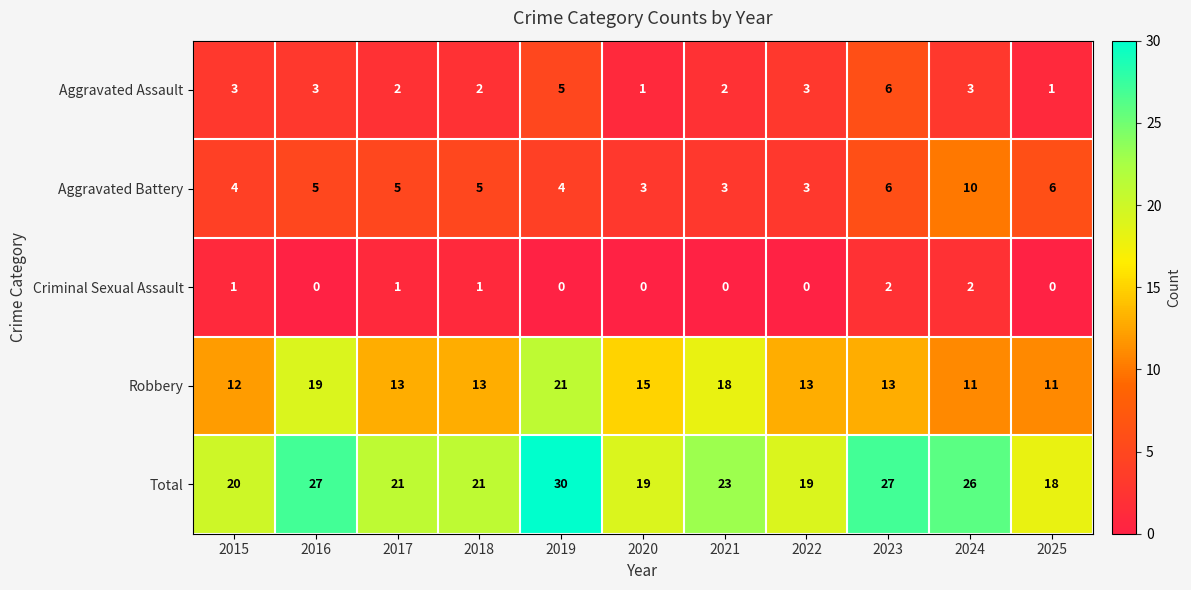

Rank the series by their maximum value, from highest to lowest.

Total, Robbery, Aggravated Battery, Aggravated Assault, Criminal Sexual Assault